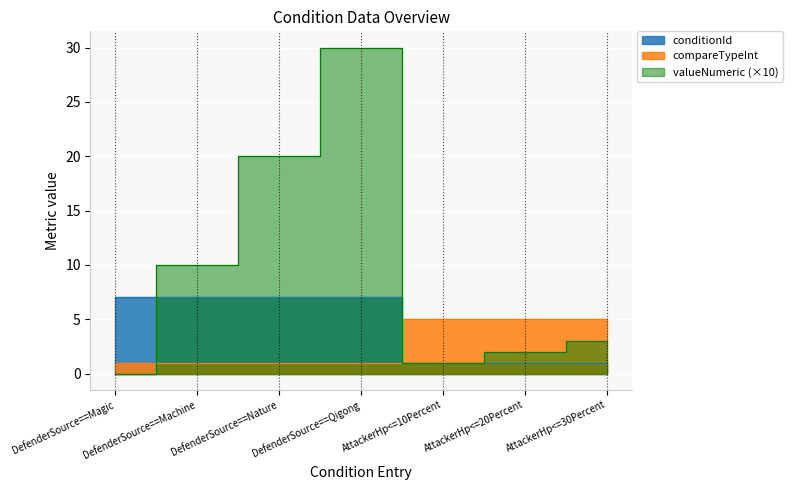

Which has a higher value, DefenderSource==Magic or AttackerHp<=10Percent?

DefenderSource==Magic